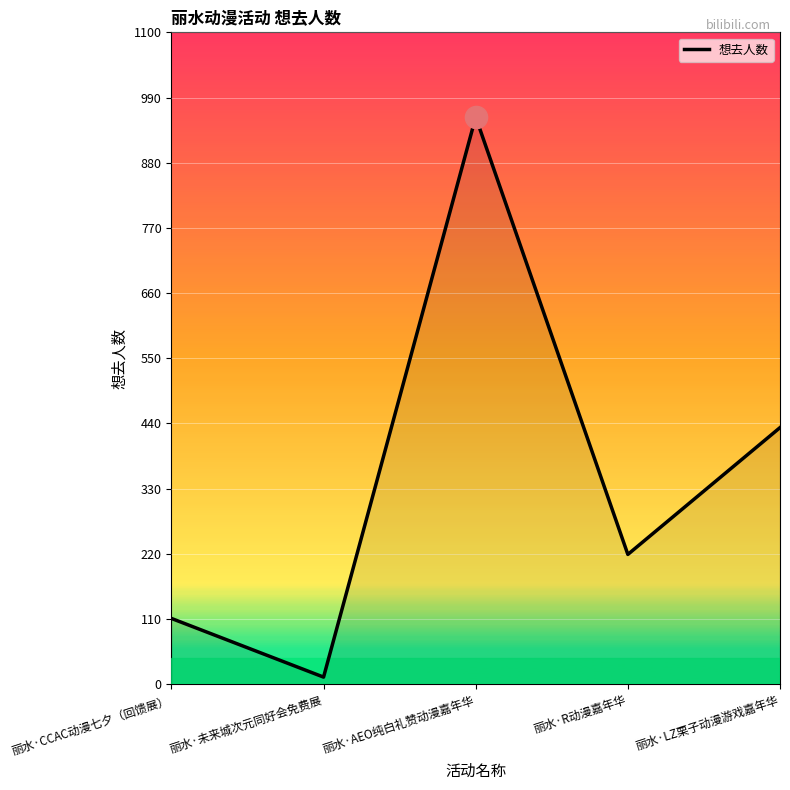

Rank the categories by value from lowest to highest.

丽水·未来城次元同好会免费展, 丽水·CCAC动漫七夕（回馈展）, 丽水·R动漫嘉年华, 丽水·LZ栗子动漫游戏嘉年华, 丽水·AEO纯白礼赞动漫嘉年华